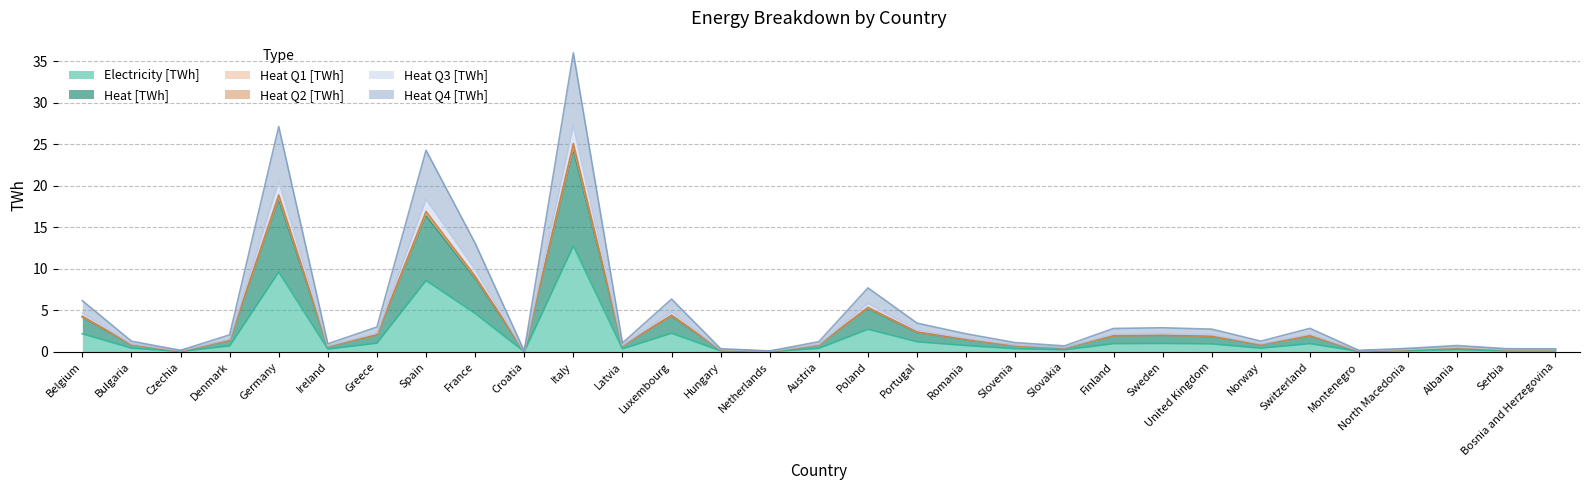

Reading left to right, what are all the values shown in this chart?

Electricity [TWh]: Belgium=2.2	Bulgaria=0.5	Czechia=0.1	Denmark=0.7	Germany=9.6	Ireland=0.3	Greece=1.1	Spain=8.6	France=4.6	Croatia=0.0	Italy=12.8	Latvia=0.4	Luxembourg=2.3	Hungary=0.1	Netherlands=0.0	Austria=0.4	Poland=2.7	Portugal=1.2	Romania=0.8	Slovenia=0.4	Slovakia=0.3	Finland=1.0	Sweden=1.0	United Kingdom=1.0	Norway=0.5	Switzerland=1.0	Montenegro=0.1	North Macedonia=0.2	Albania=0.3	Serbia=0.1	Bosnia and Herzegovina=0.1
Heat [TWh]: Belgium=4.2	Bulgaria=0.9	Czechia=0.1	Denmark=1.4	Germany=18.6	Ireland=0.7	Greece=2.1	Spain=16.6	France=9.0	Croatia=0.1	Italy=24.7	Latvia=0.7	Luxembourg=4.4	Hungary=0.3	Netherlands=0.1	Austria=0.9	Poland=5.3	Portugal=2.4	Romania=1.5	Slovenia=0.8	Slovakia=0.5	Finland=1.9	Sweden=2.0	United Kingdom=1.9	Norway=0.9	Switzerland=2.0	Montenegro=0.1	North Macedonia=0.3	Albania=0.5	Serbia=0.3	Bosnia and Herzegovina=0.3
Heat Q1 [TWh]: Belgium=6.2	Bulgaria=1.3	Czechia=0.2	Denmark=2.1	Germany=27.1	Ireland=1.0	Greece=3.0	Spain=24.3	France=13.1	Croatia=0.1	Italy=36.0	Latvia=1.1	Luxembourg=6.4	Hungary=0.4	Netherlands=0.1	Austria=1.2	Poland=7.7	Portugal=3.5	Romania=2.2	Slovenia=1.1	Slovakia=0.7	Finland=2.8	Sweden=2.9	United Kingdom=2.7	Norway=1.3	Switzerland=2.8	Montenegro=0.2	North Macedonia=0.4	Albania=0.8	Serbia=0.4	Bosnia and Herzegovina=0.4
Heat Q2 [TWh]: Belgium=4.2	Bulgaria=0.9	Czechia=0.1	Denmark=1.4	Germany=18.4	Ireland=0.7	Greece=2.0	Spain=16.4	France=8.9	Croatia=0.1	Italy=24.4	Latvia=0.7	Luxembourg=4.3	Hungary=0.3	Netherlands=0.1	Austria=0.8	Poland=5.2	Portugal=2.3	Romania=1.5	Slovenia=0.8	Slovakia=0.5	Finland=1.9	Sweden=2.0	United Kingdom=1.9	Norway=0.9	Switzerland=1.9	Montenegro=0.1	North Macedonia=0.3	Albania=0.5	Serbia=0.3	Bosnia and Herzegovina=0.3
Heat Q3 [TWh]: Belgium=4.3	Bulgaria=0.9	Czechia=0.1	Denmark=1.4	Germany=18.9	Ireland=0.7	Greece=2.1	Spain=16.9	France=9.1	Croatia=0.1	Italy=25.1	Latvia=0.8	Luxembourg=4.4	Hungary=0.3	Netherlands=0.1	Austria=0.9	Poland=5.4	Portugal=2.4	Romania=1.5	Slovenia=0.8	Slovakia=0.5	Finland=2.0	Sweden=2.0	United Kingdom=1.9	Norway=0.9	Switzerland=2.0	Montenegro=0.1	North Macedonia=0.3	Albania=0.5	Serbia=0.3	Bosnia and Herzegovina=0.3
Heat Q4 [TWh]: Belgium=4.7	Bulgaria=1.0	Czechia=0.2	Denmark=1.6	Germany=20.6	Ireland=0.7	Greece=2.3	Spain=18.4	France=9.9	Croatia=0.1	Italy=27.3	Latvia=0.8	Luxembourg=4.8	Hungary=0.3	Netherlands=0.1	Austria=0.9	Poland=5.8	Portugal=2.6	Romania=1.7	Slovenia=0.9	Slovakia=0.6	Finland=2.1	Sweden=2.2	United Kingdom=2.1	Norway=1.0	Switzerland=2.2	Montenegro=0.1	North Macedonia=0.3	Albania=0.6	Serbia=0.3	Bosnia and Herzegovina=0.3